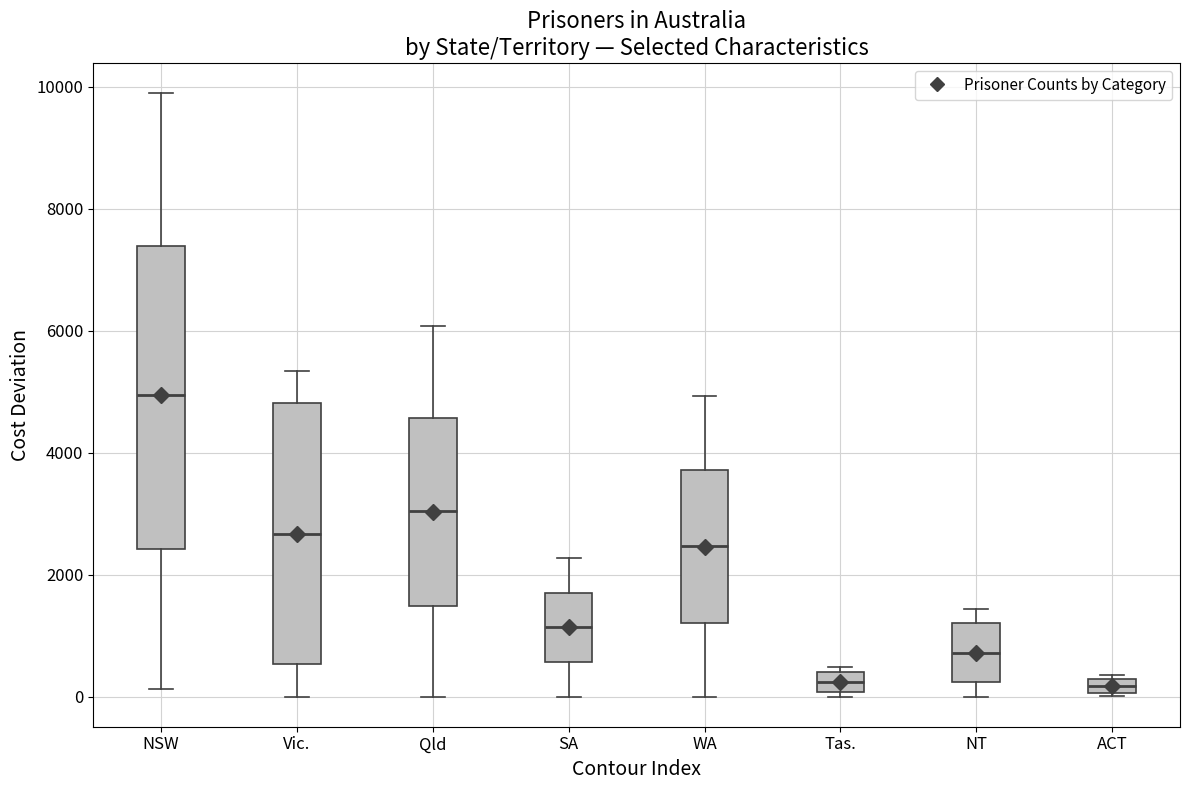

Which box has the highest median line?

NSW